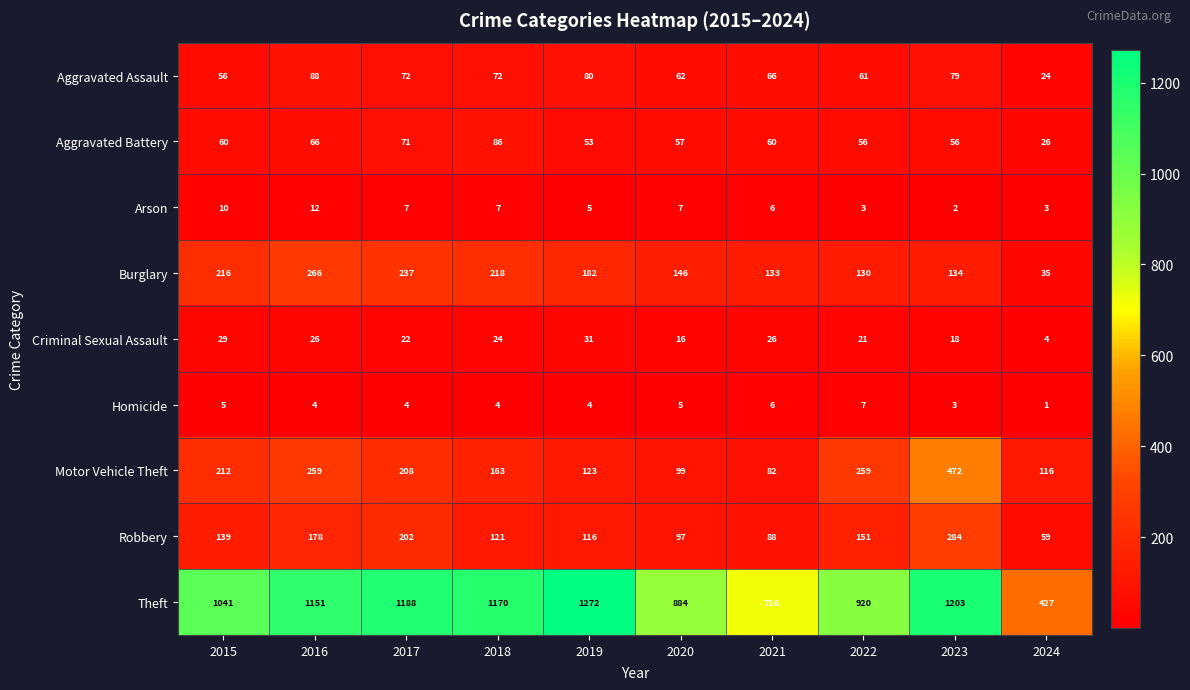

Between 2017 and 2021, which series saw the biggest shift?

Theft